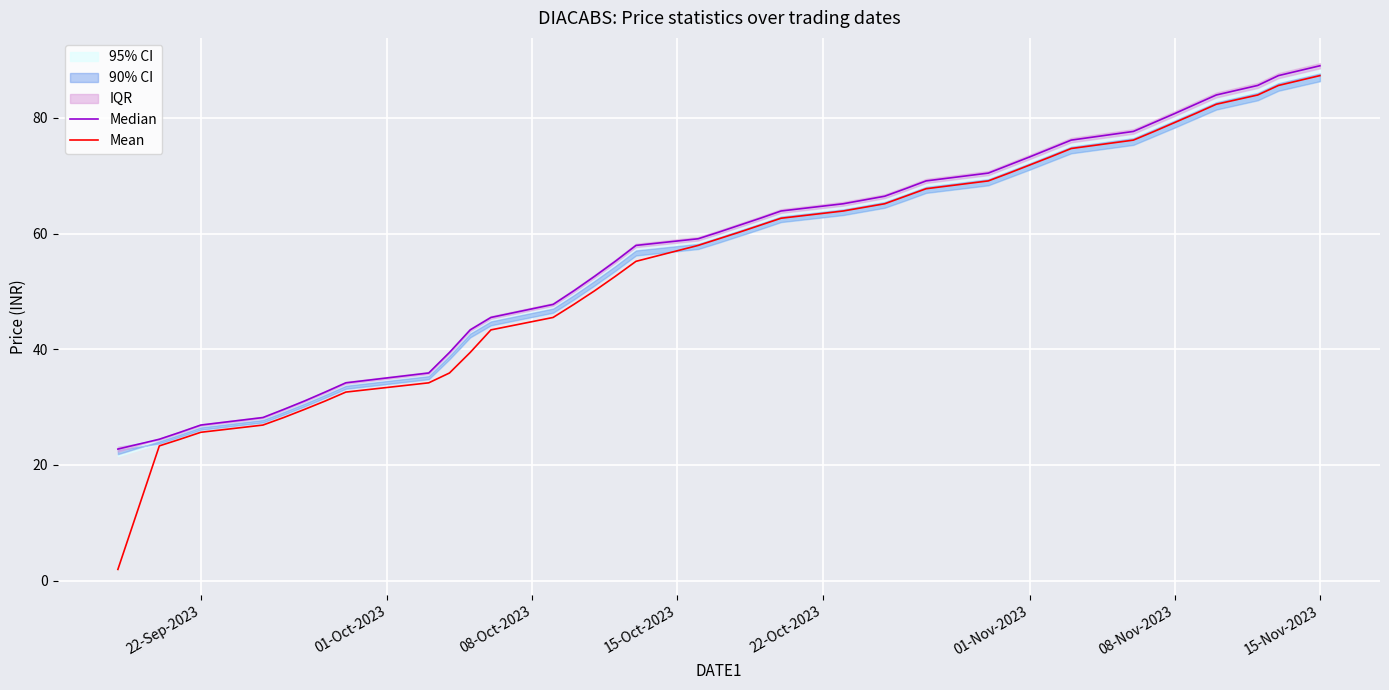

List the series in order of their overall mean, highest first.

Median, Mean